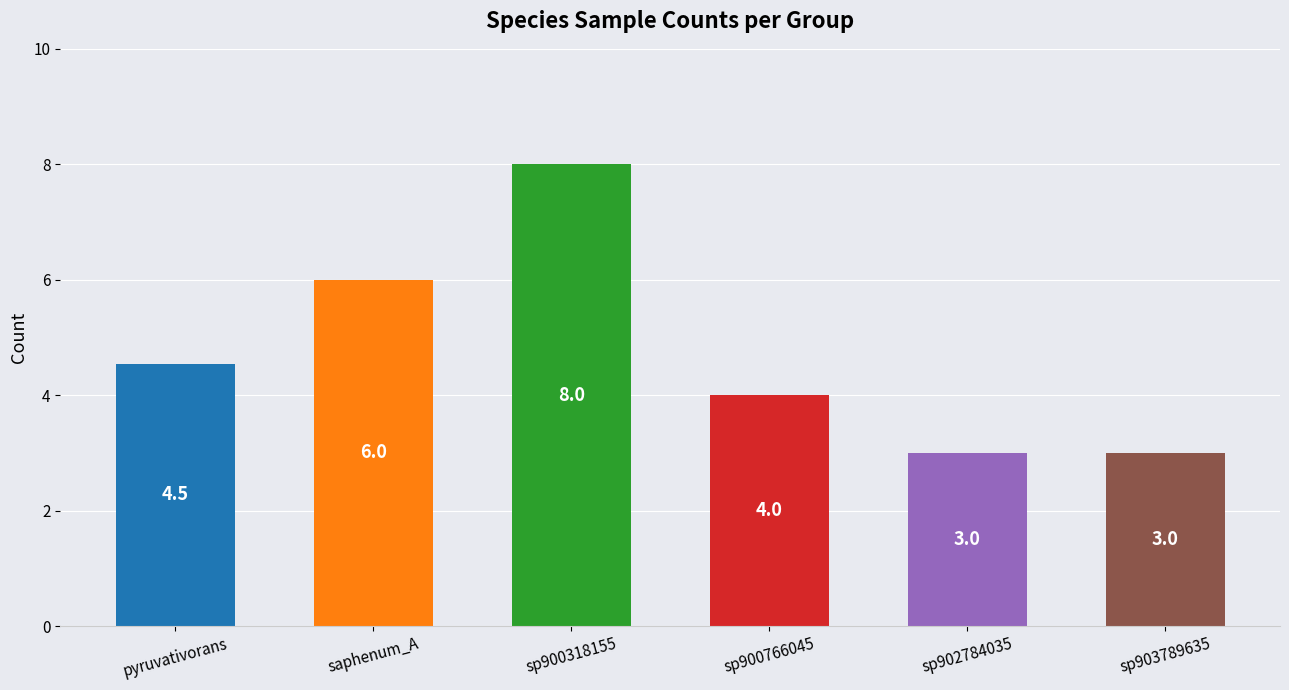

The value at sp900766045 is 4.0. True or false?

True